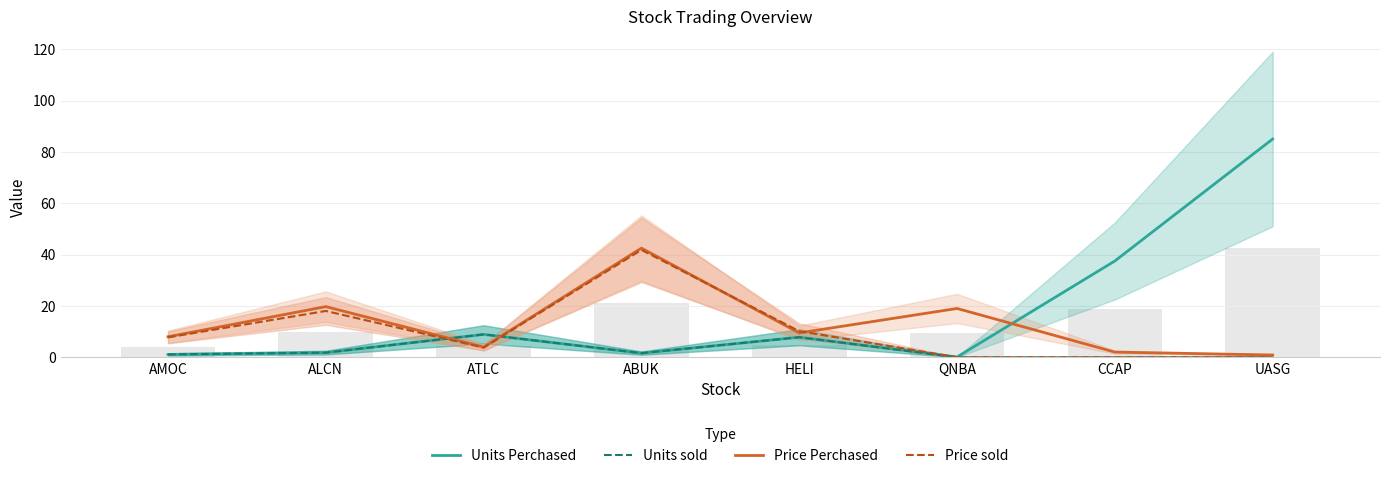

Reading left to right, what are all the values shown in this chart?

Units Perchased: AMOC=1.1	ALCN=1.8	ATLC=8.9	ABUK=1.6	HELI=7.8	QNBA=0.1	CCAP=37.5	UASG=85.0
Units sold: AMOC=1.1	ALCN=1.8	ATLC=8.9	ABUK=1.6	HELI=7.8	QNBA=0.0	CCAP=0.0	UASG=0.0
Price Perchased: AMOC=8.0	ALCN=19.7	ATLC=4.0	ABUK=42.5	HELI=9.5	QNBA=19.0	CCAP=2.0	UASG=0.9
Price sold: AMOC=7.7	ALCN=18.0	ATLC=3.8	ABUK=41.8	HELI=10.2	QNBA=0.0	CCAP=0.0	UASG=0.0